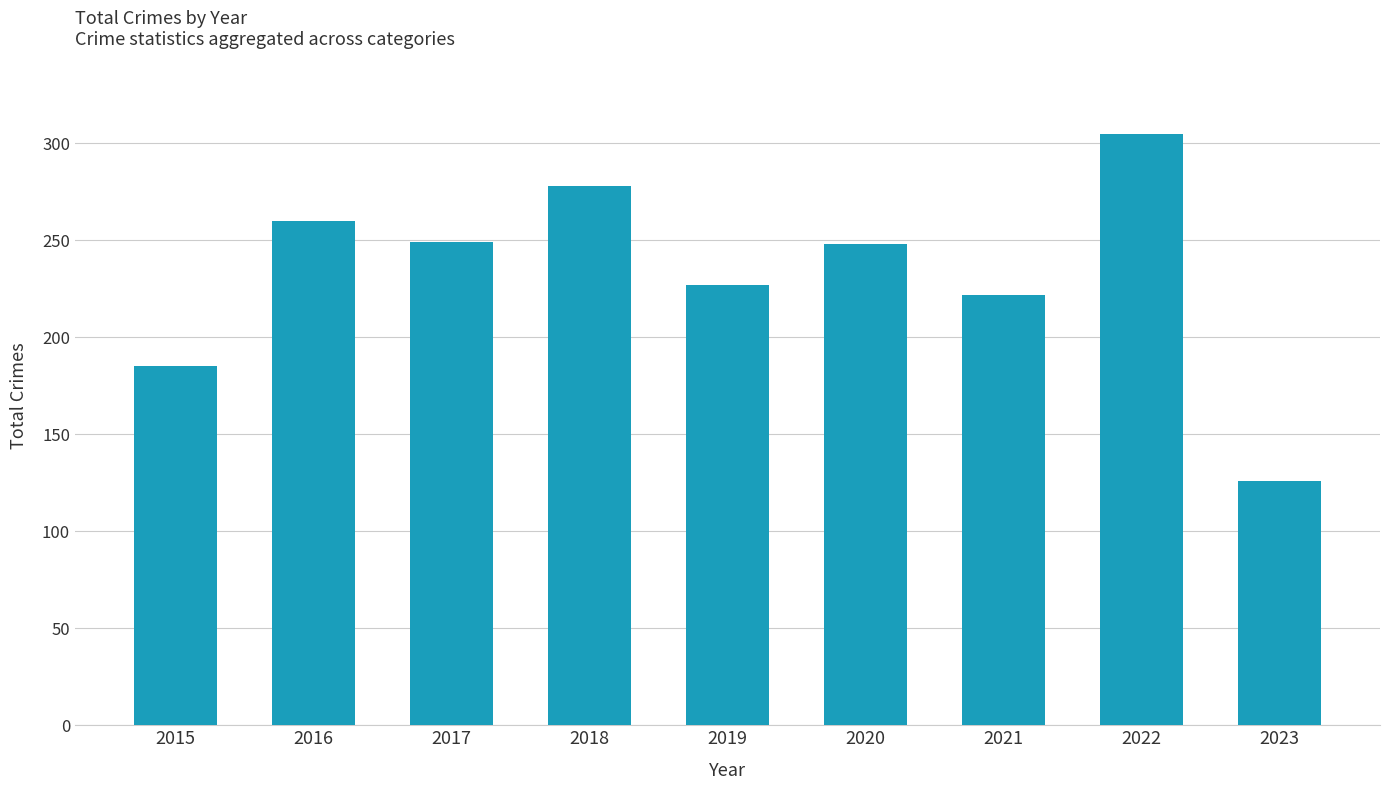

What is the value of the 5th bar from the left?

227